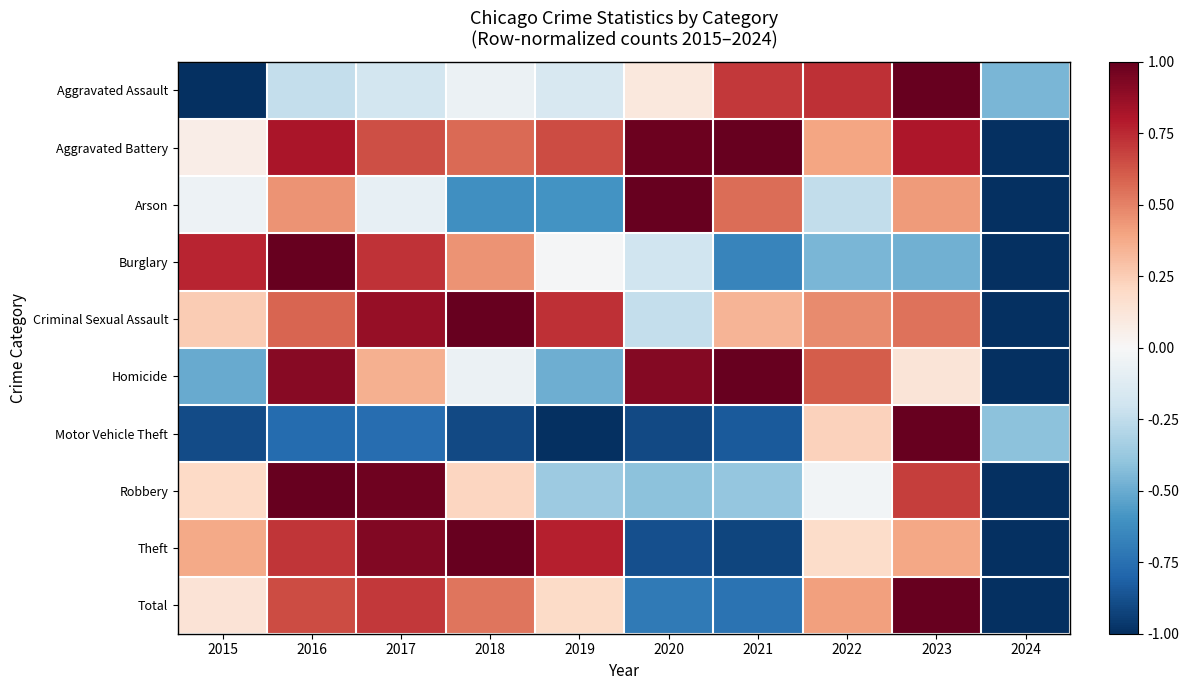

Reading right to left, what are all the values shown in this chart?

Aggravated Assault: 2024=-0.5	2023=1.0	2022=0.7	2021=0.7	2020=0.1	2019=-0.2	2018=-0.1	2017=-0.2	2016=-0.2	2015=-1.0
Aggravated Battery: 2024=-1.0	2023=0.8	2022=0.4	2021=1.0	2020=1.0	2019=0.7	2018=0.6	2017=0.6	2016=0.8	2015=0.1
Arson: 2024=-1.0	2023=0.4	2022=-0.2	2021=0.6	2020=1.0	2019=-0.6	2018=-0.6	2017=-0.1	2016=0.5	2015=-0.1
Burglary: 2024=-1.0	2023=-0.5	2022=-0.5	2021=-0.7	2020=-0.2	2019=-0.0	2018=0.4	2017=0.7	2016=1.0	2015=0.8
Criminal Sexual Assault: 2024=-1.0	2023=0.5	2022=0.5	2021=0.3	2020=-0.2	2019=0.7	2018=1.0	2017=0.9	2016=0.6	2015=0.3
Homicide: 2024=-1.0	2023=0.1	2022=0.6	2021=1.0	2020=0.9	2019=-0.5	2018=-0.1	2017=0.4	2016=0.9	2015=-0.5
Motor Vehicle Theft: 2024=-0.4	2023=1.0	2022=0.2	2021=-0.8	2020=-0.9	2019=-1.0	2018=-0.9	2017=-0.8	2016=-0.8	2015=-0.9
Robbery: 2024=-1.0	2023=0.7	2022=-0.0	2021=-0.4	2020=-0.4	2019=-0.4	2018=0.2	2017=1.0	2016=1.0	2015=0.2
Theft: 2024=-1.0	2023=0.4	2022=0.2	2021=-0.9	2020=-0.9	2019=0.8	2018=1.0	2017=0.9	2016=0.7	2015=0.4
Total: 2024=-1.0	2023=1.0	2022=0.4	2021=-0.7	2020=-0.7	2019=0.2	2018=0.5	2017=0.7	2016=0.7	2015=0.1